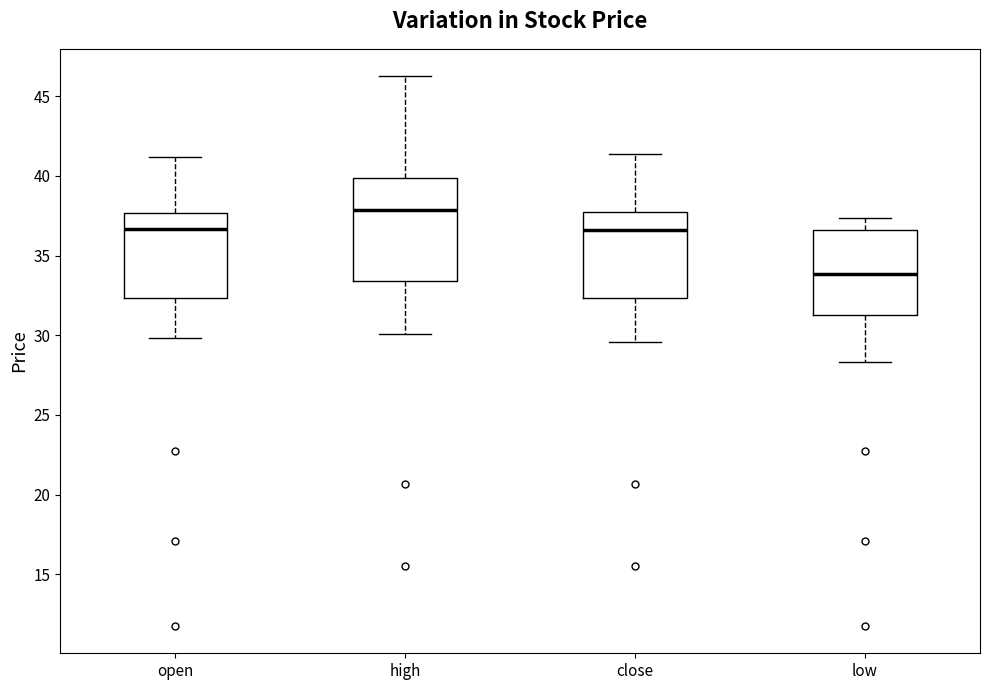

Comparing the boxes themselves (not the whiskers), which one is the tallest?

high